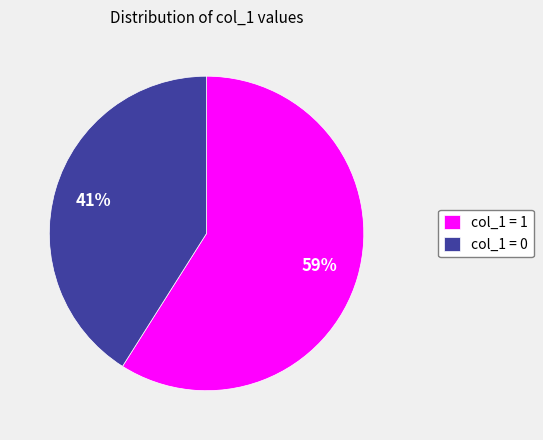

Is there a majority slice in this chart?

Yes